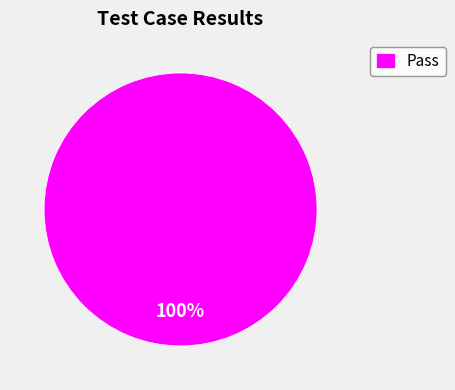

Is Pass the majority of the pie?

Yes